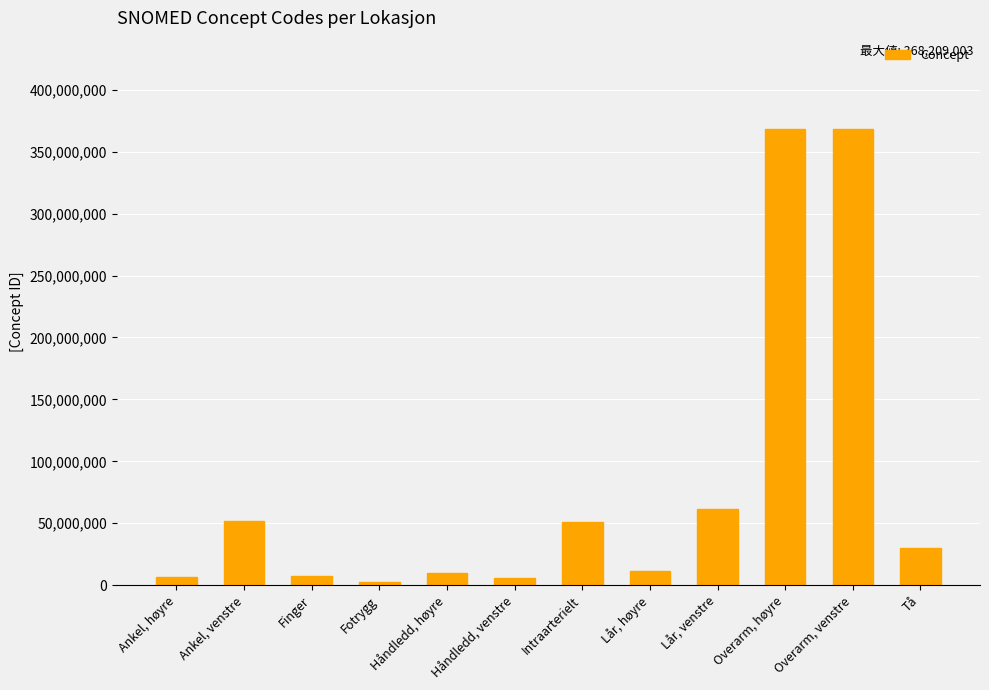

Read the value at Overarm, venstre.

368208006